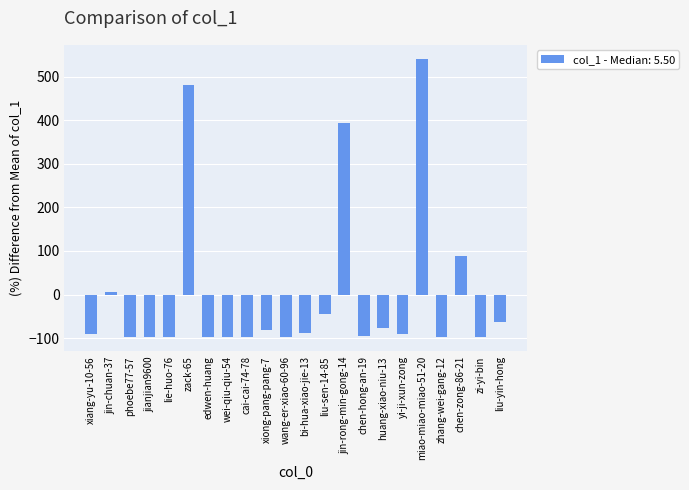

Count the number of values greater than -89.

10